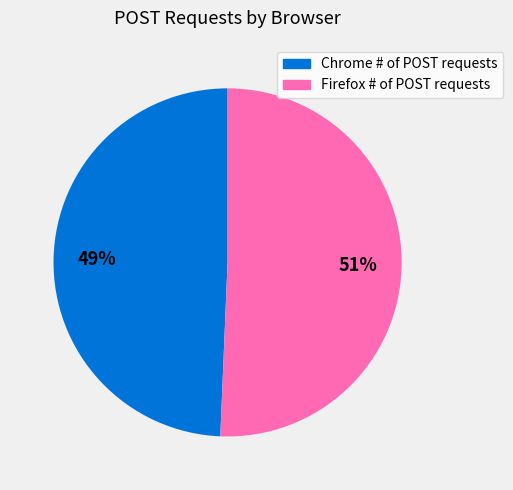

Is there a majority slice in this chart?

Yes